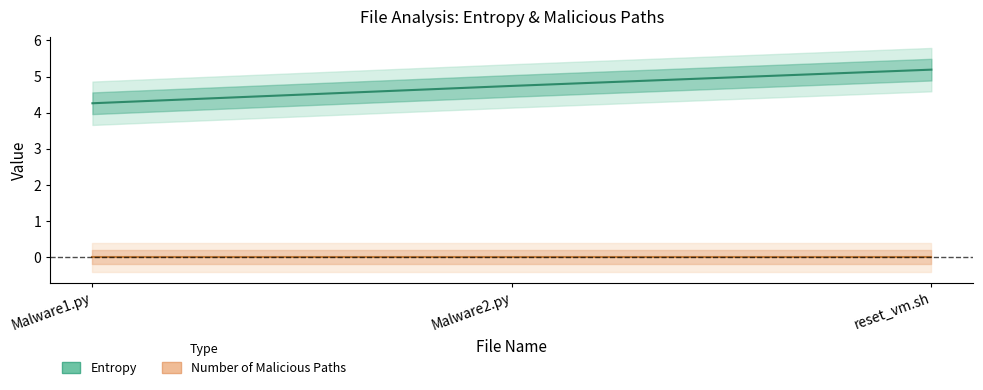

Rank the series by their average value, from lowest to highest.

Number of Malicious Paths, Entropy